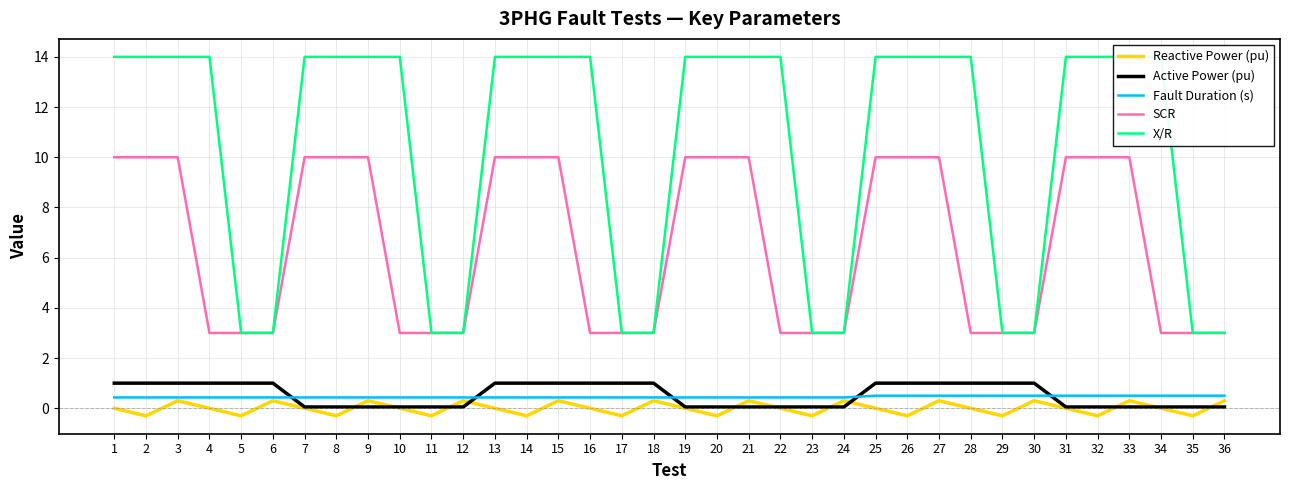

What is the average value of the Fault Duration (s) series?

0.5